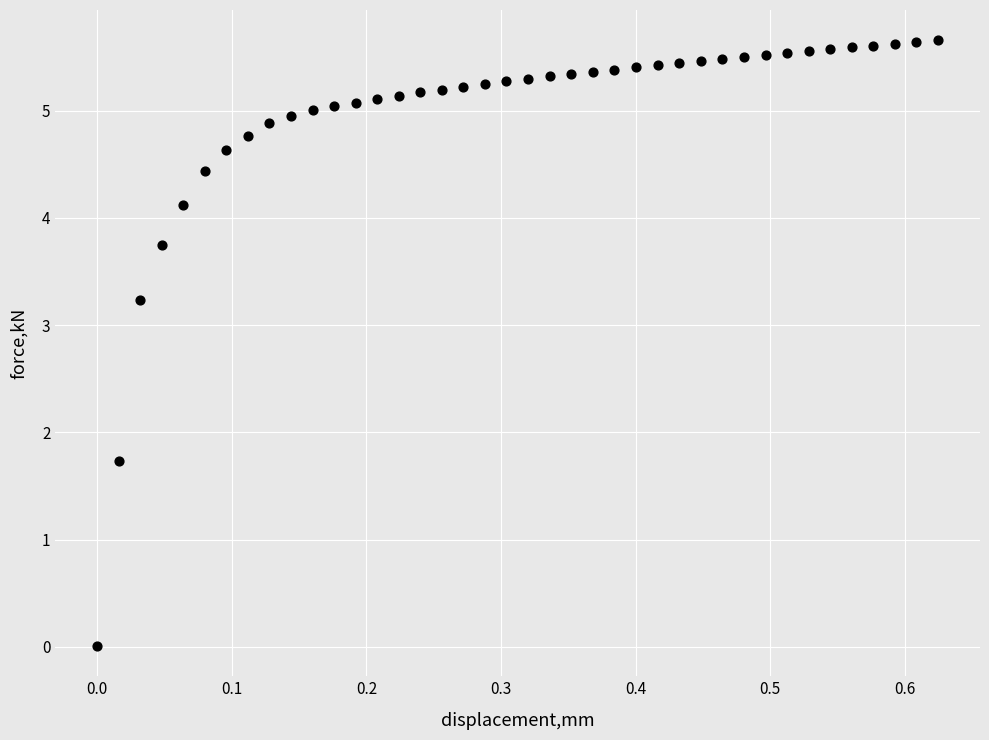

What Y value in the scatter plot is closest to 2?

1.7